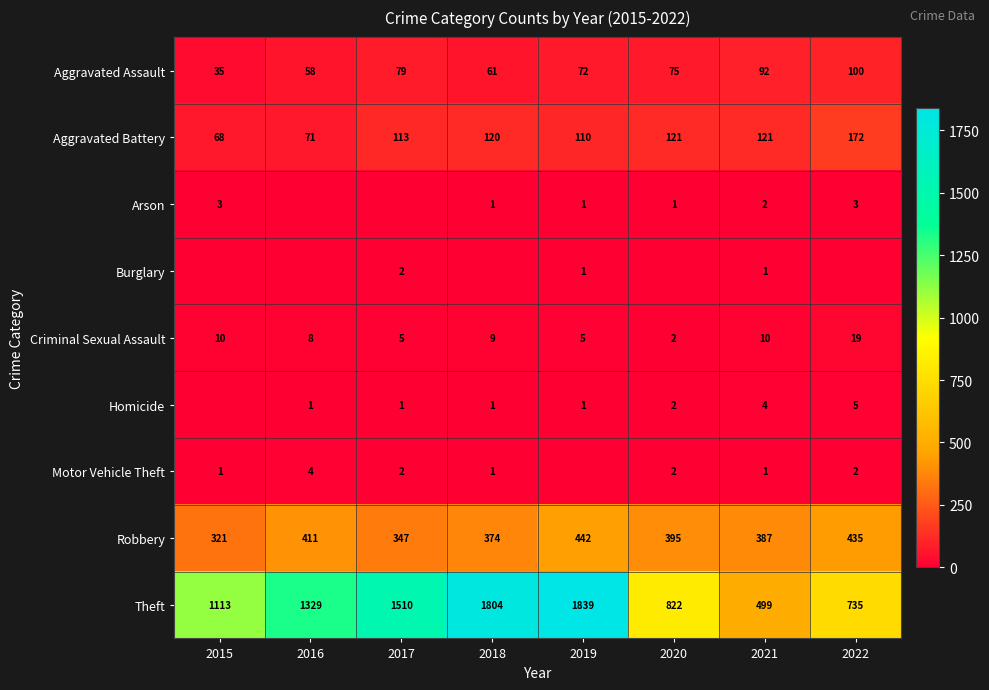

What value does the Robbery series have at 2015?

321